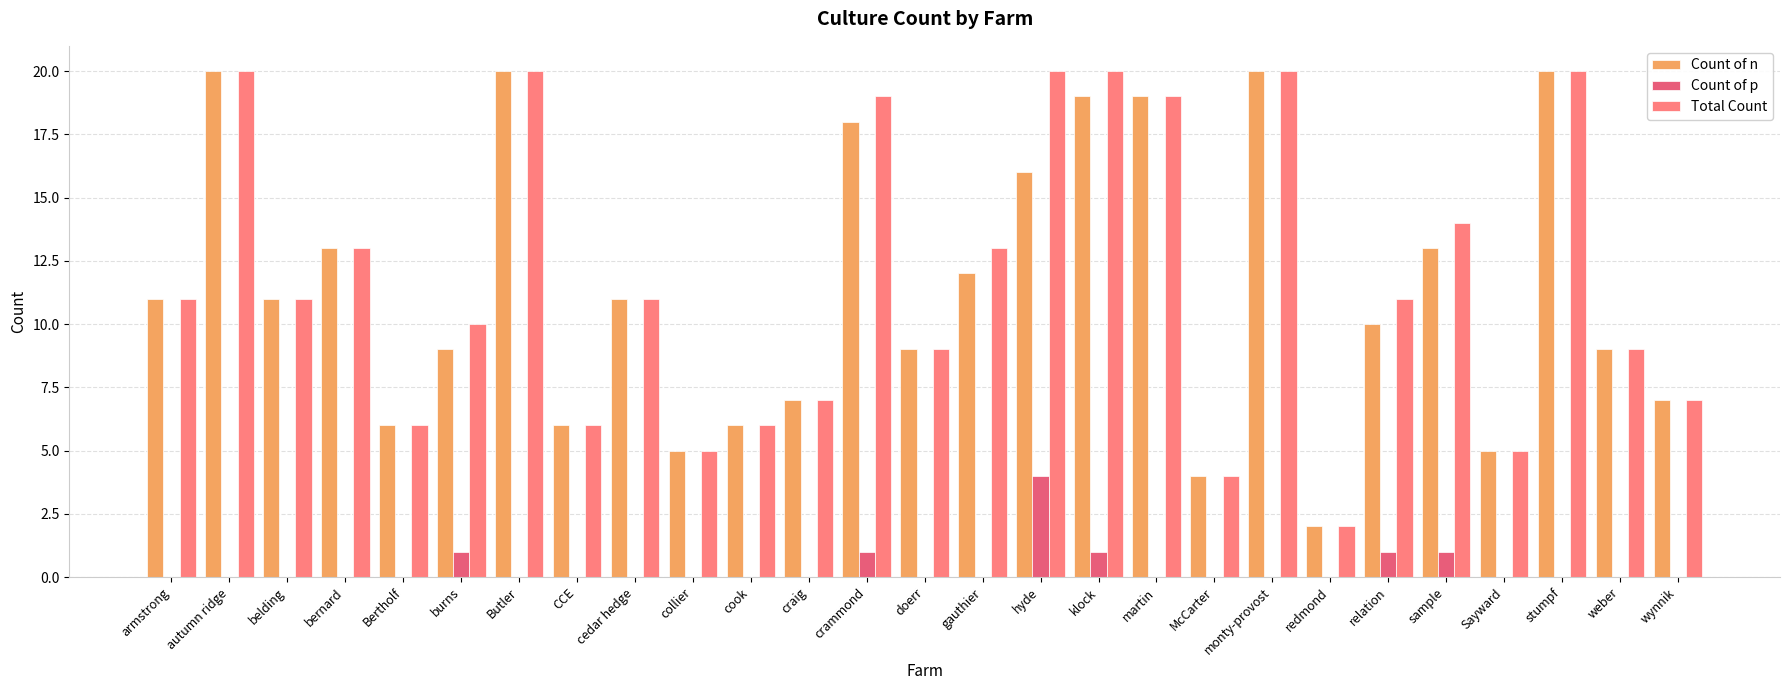

What is the spread (max minus min) of values at martin?

19